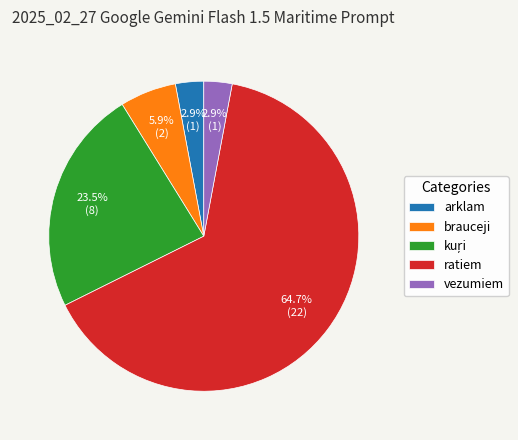

How many slices are in this pie chart?

5